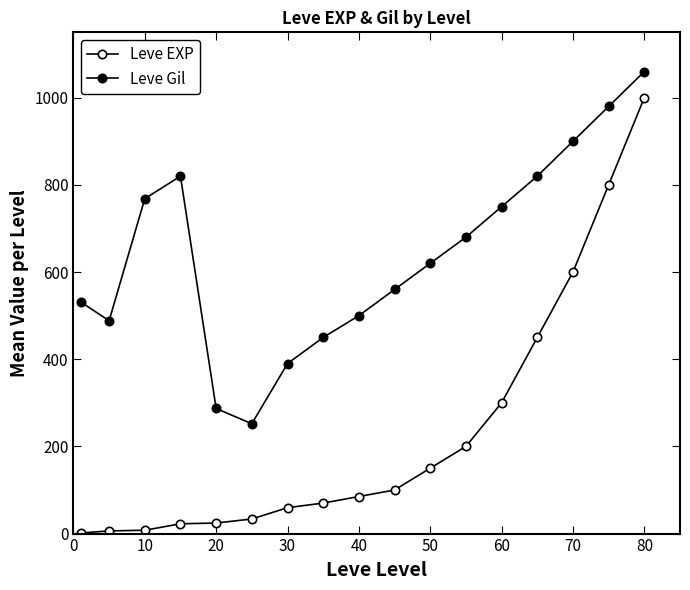

What is the lowest value of the Leve Gil series?

252.0